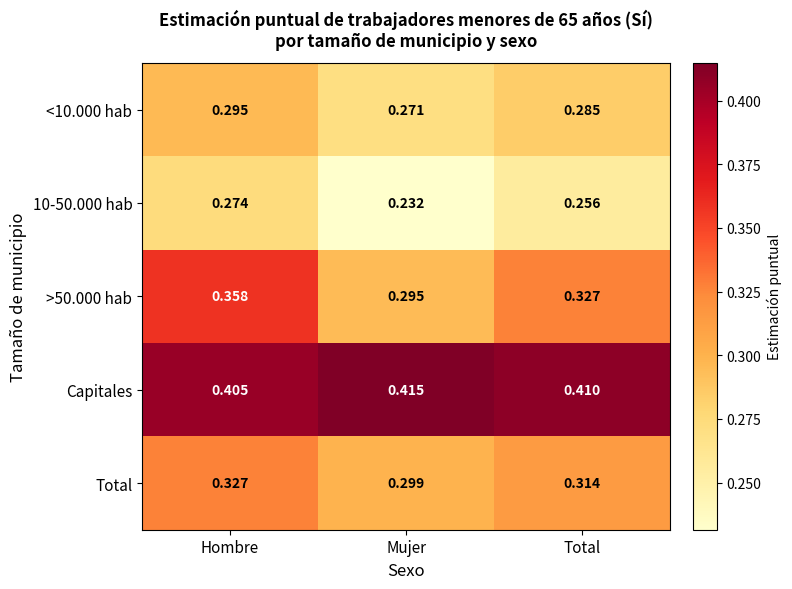

Which series has the largest total across all categories?

Capitales